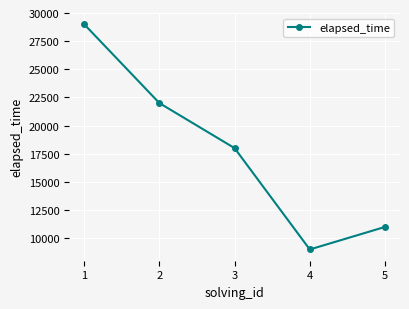

The chart shows a value of 9000 at 4. True or false?

True